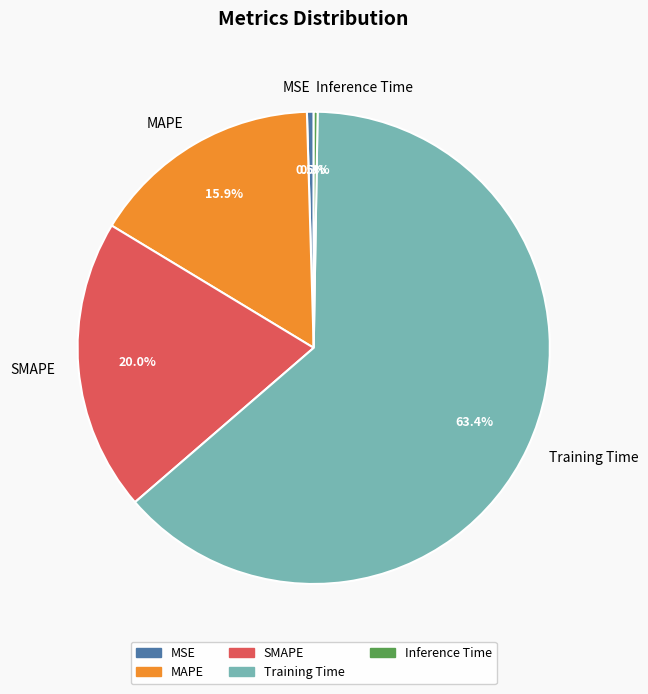

To the nearest percent, what portion does SMAPE represent?

20%